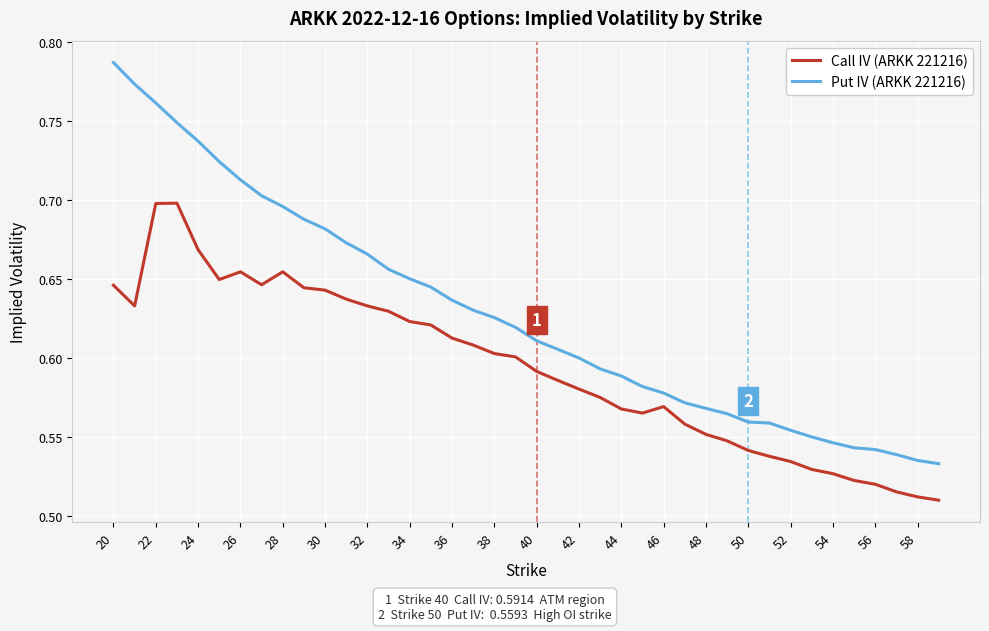

Which series has the widest spread of values?

Put IV (ARKK 221216)